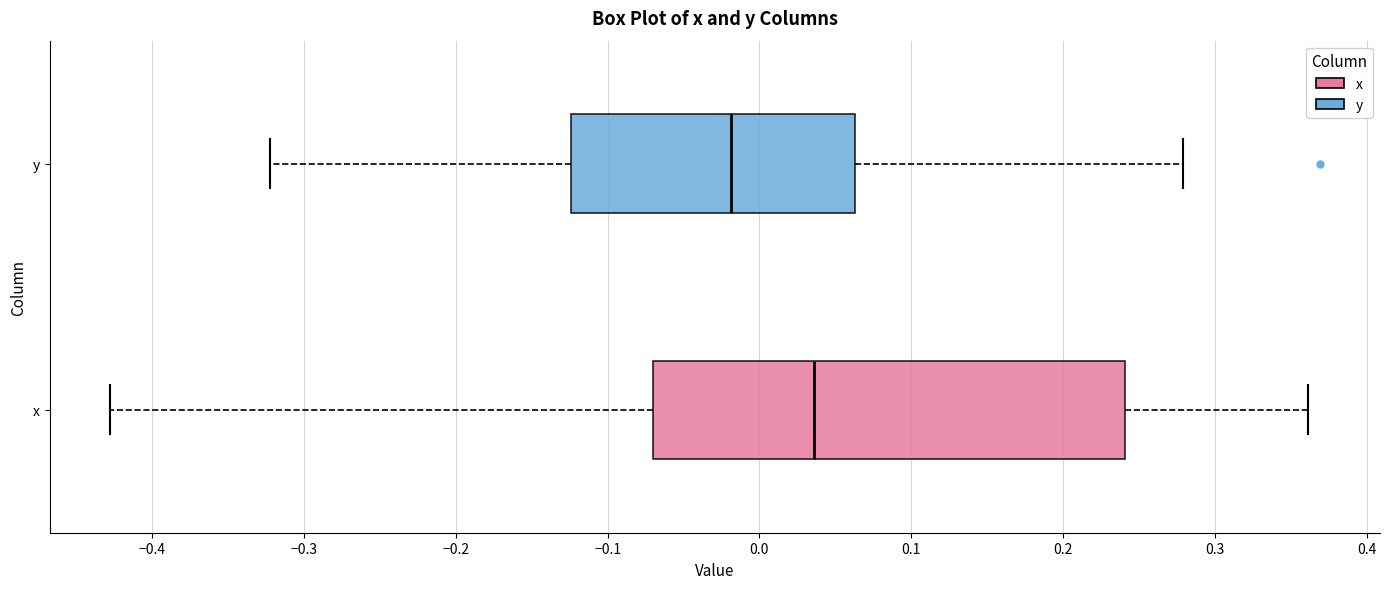

Where does the right whisker of the box for y end on the x-axis? The values are not printed on the chart, so give them approximately, as read against the axis.

0.28